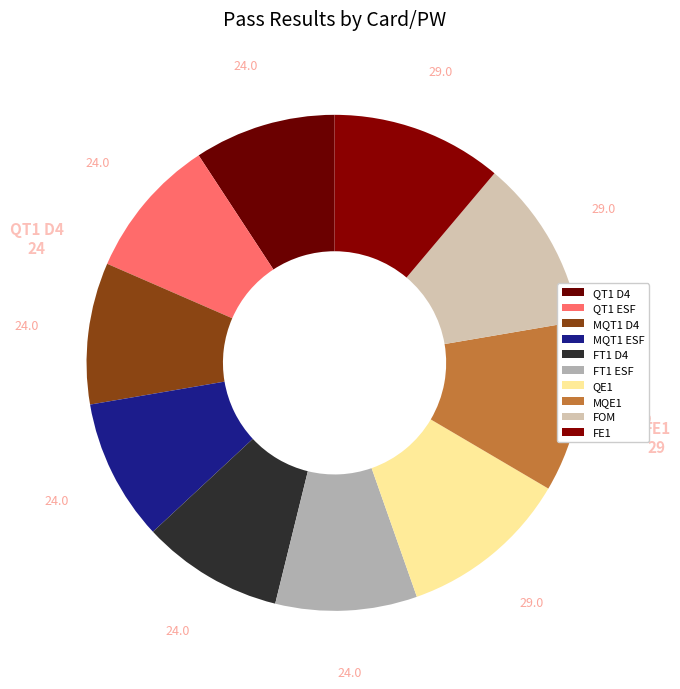

Does any single category account for the majority?

No